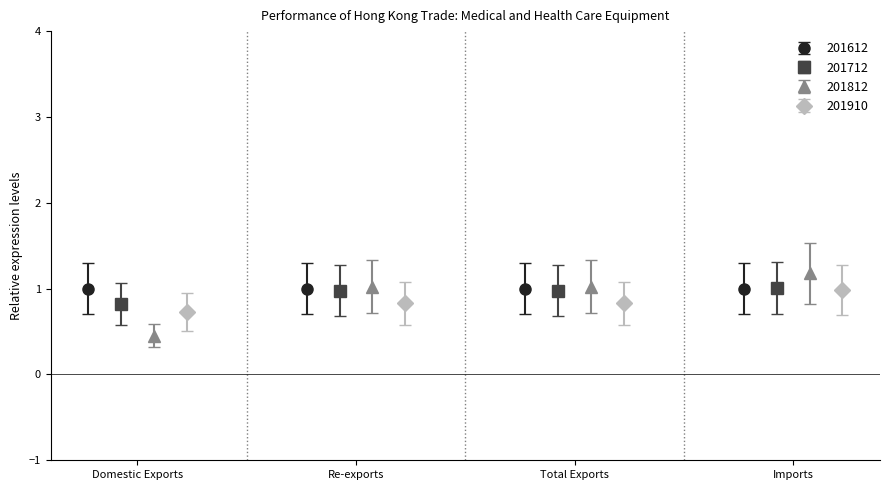

What is the value of the 201712 point at the 4th from the left?

1.0